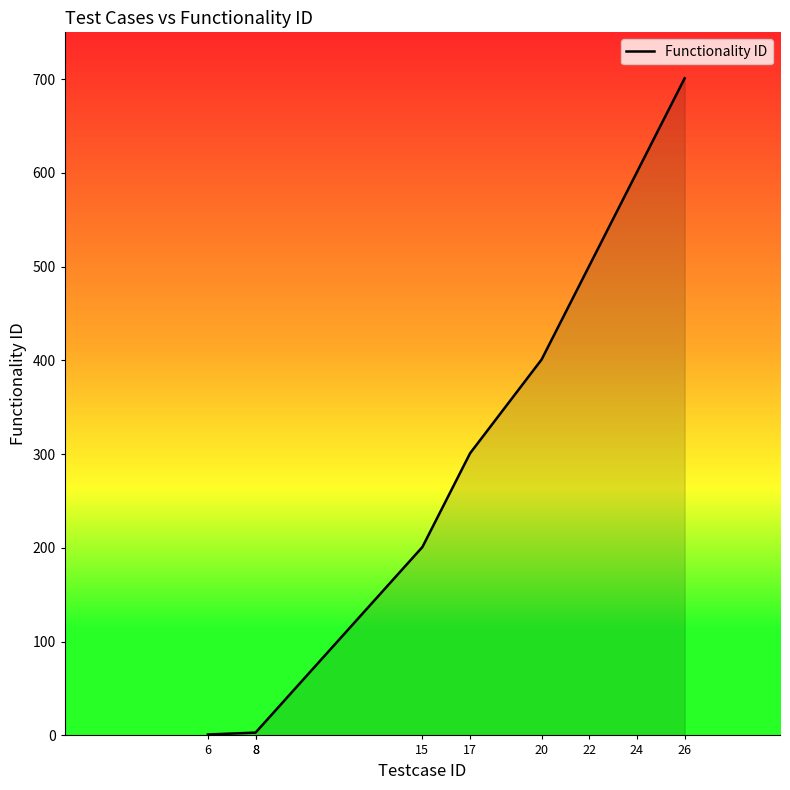

At which label is the value closest to 351?

17